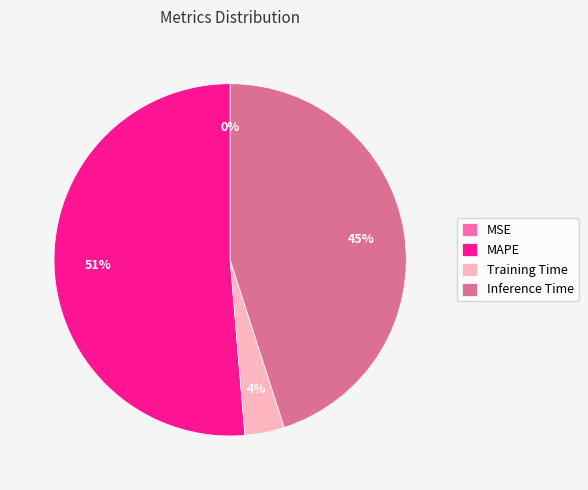

To the nearest percent, what is the average slice percentage?

25%